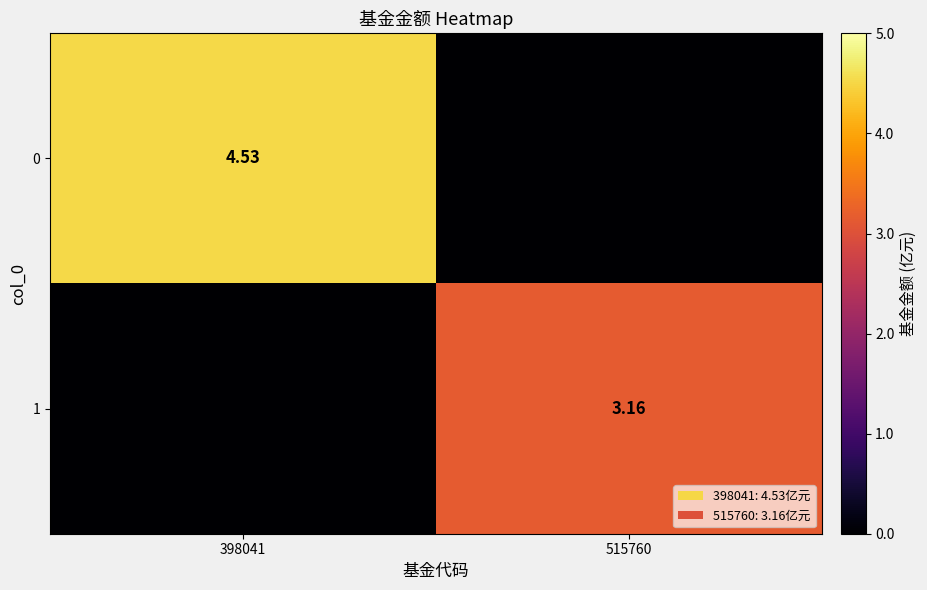

Is the value of 0 at 398041 greater than the value of 1 at 515760?

Yes